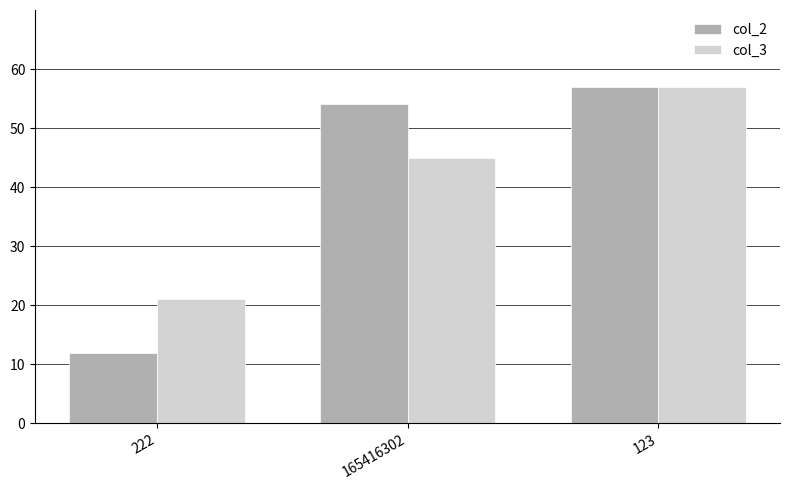

At which label is col_3 closest to 39?

165416302